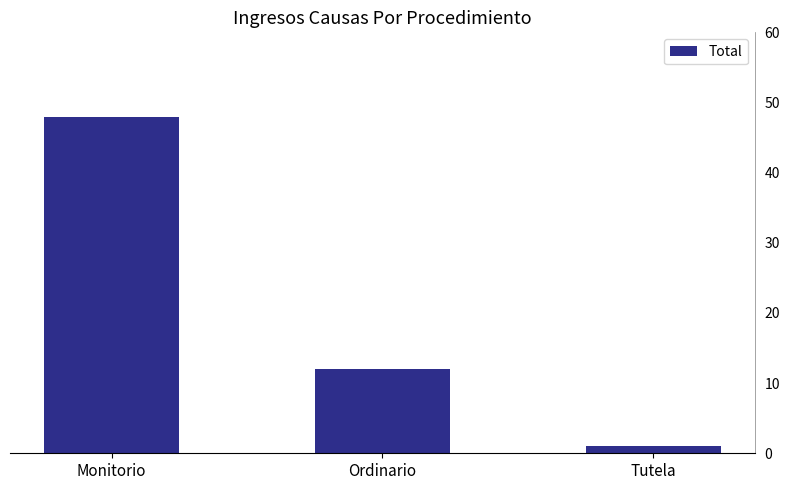

What is the sum of all values?

61